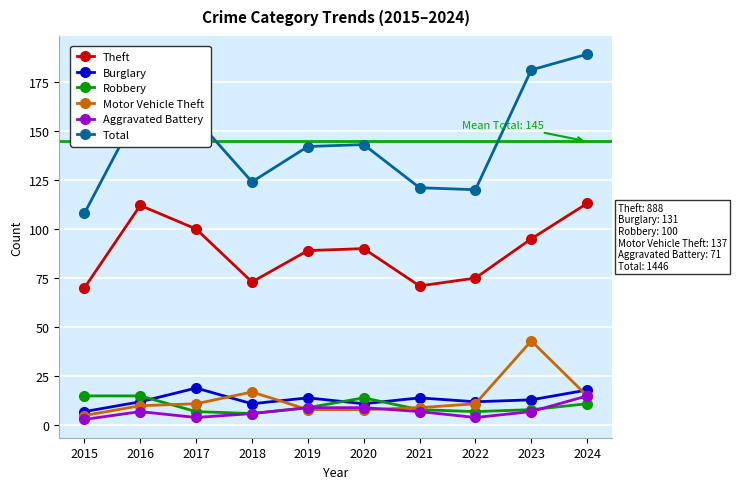

Which series has the largest range (max minus min)?

Total